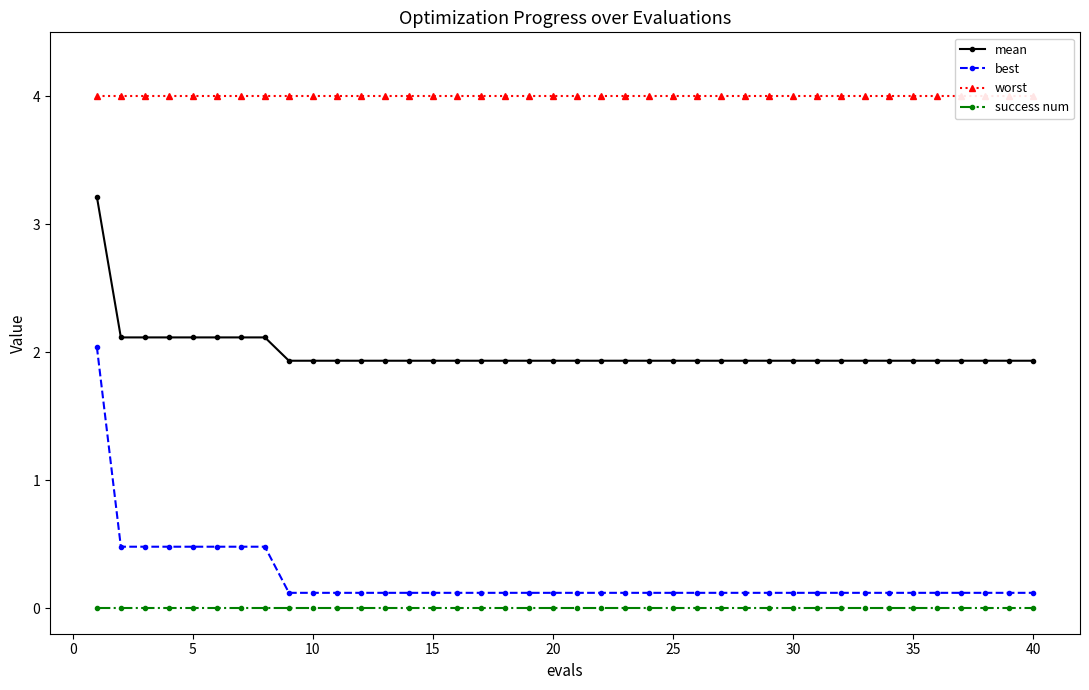

True or false: mean has a value of 1.9 at 25.

True